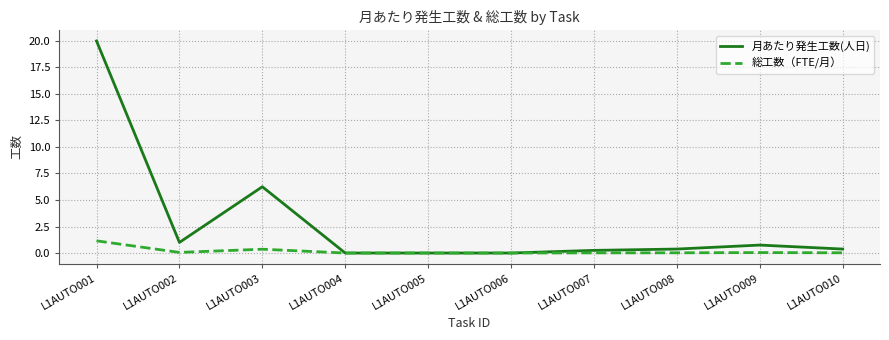

What is the sum of the 総工数（FTE/月） values at L1AUTO001 and L1AUTO003?

1.5